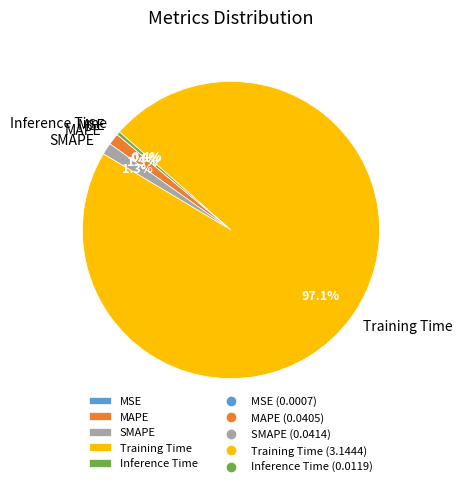

Which category has the biggest portion of the pie?

Training Time